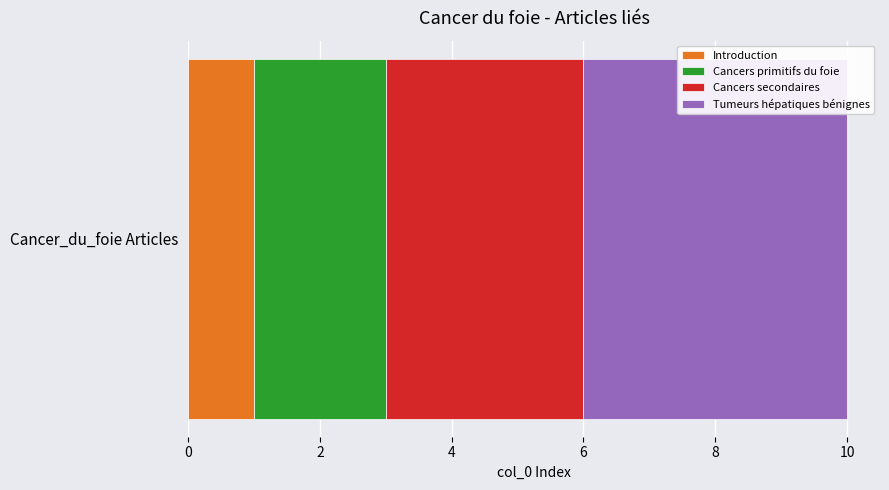

True or false: Introduction has a value of 2 at Cancer_du_foie Articles.

False